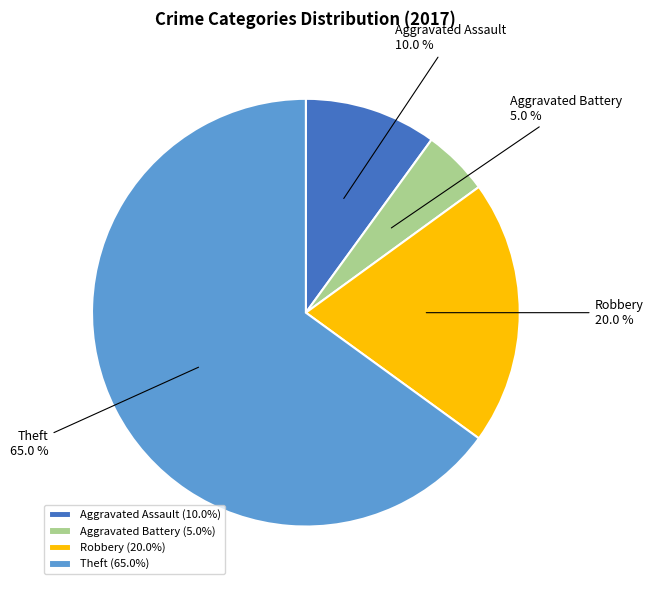

To the nearest percent, what percentage of the pie is Aggravated Assault?

10%